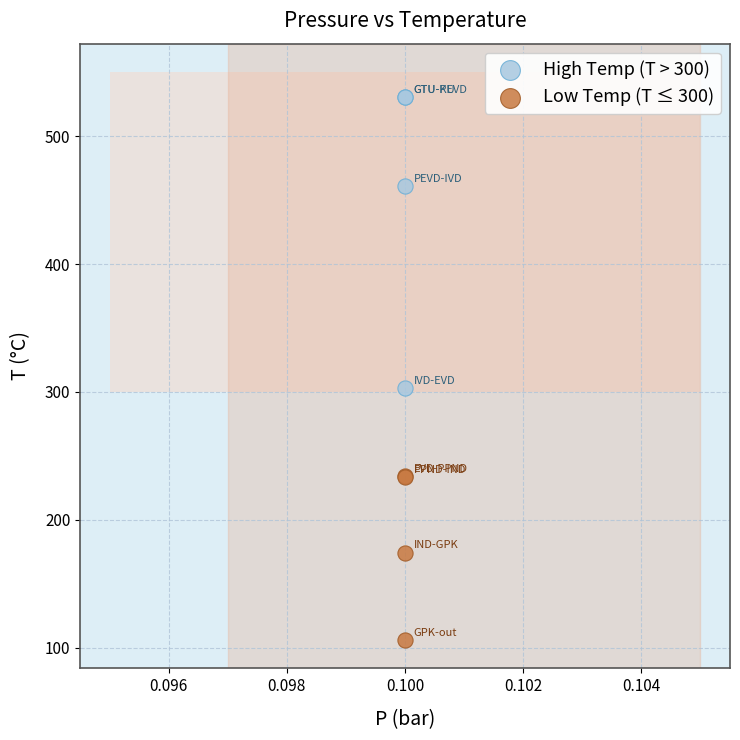

Across all series, what Y value is closest to 318?

303.3